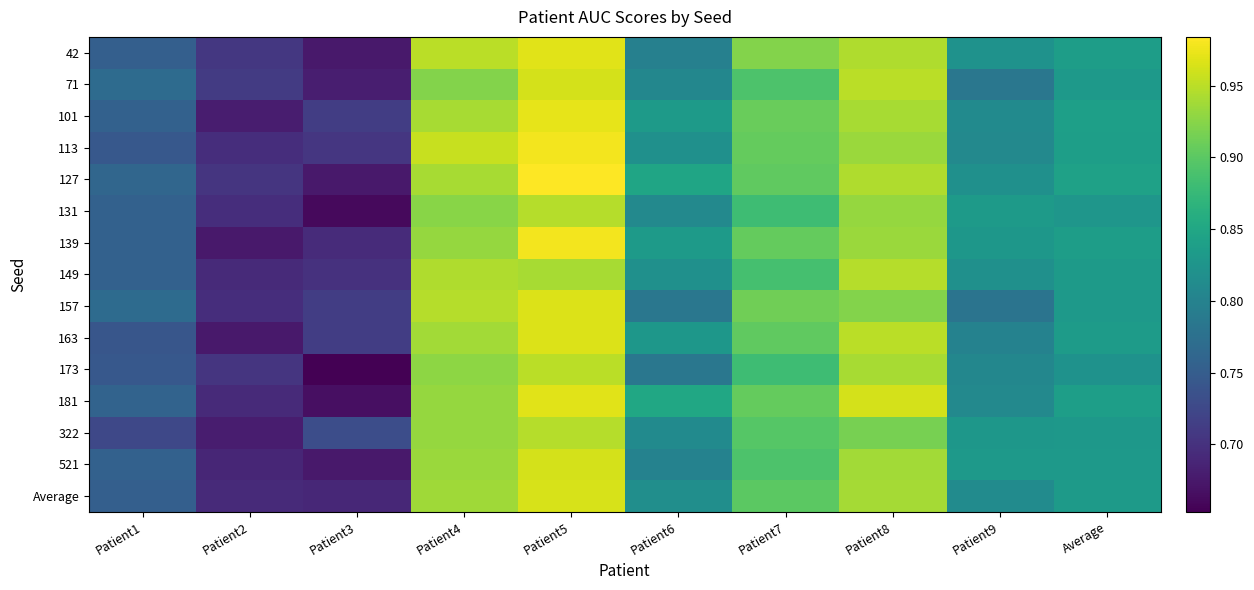

At Patient1, list the series in order from largest to smallest.

71, 157, 127, 181, 101, 131, 139, 149, 521, 42, Average, 113, 173, 163, 322